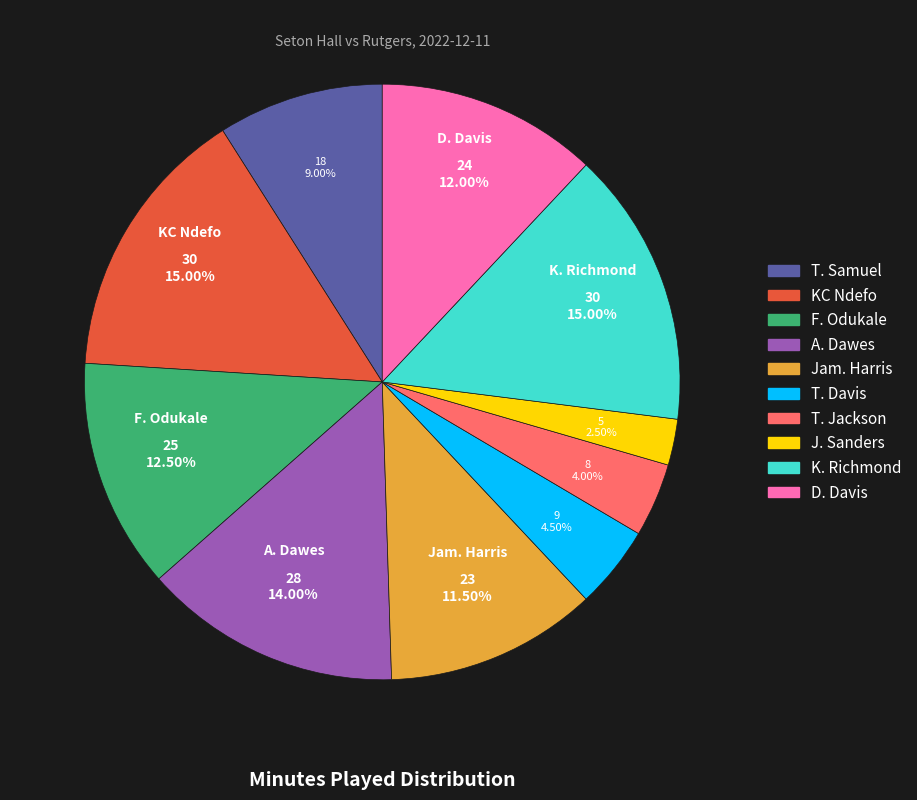

Which slice is the smallest?

J. Sanders